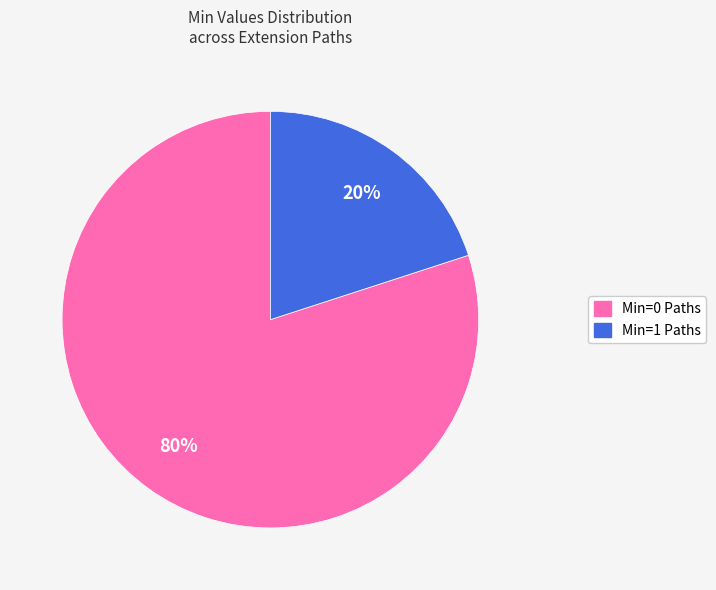

Does any single category account for the majority?

Yes